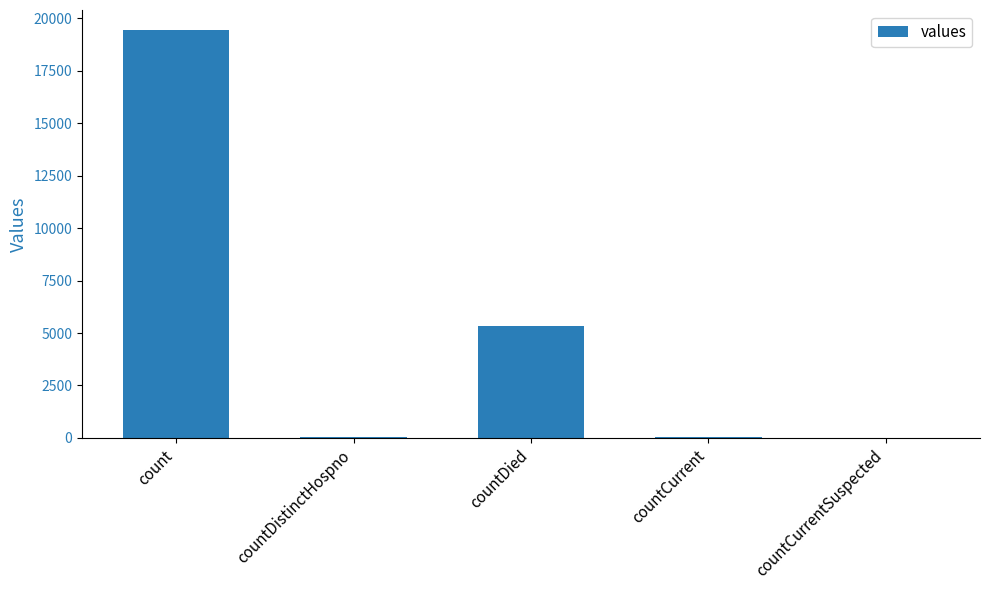

What is the sum of all values?

24875